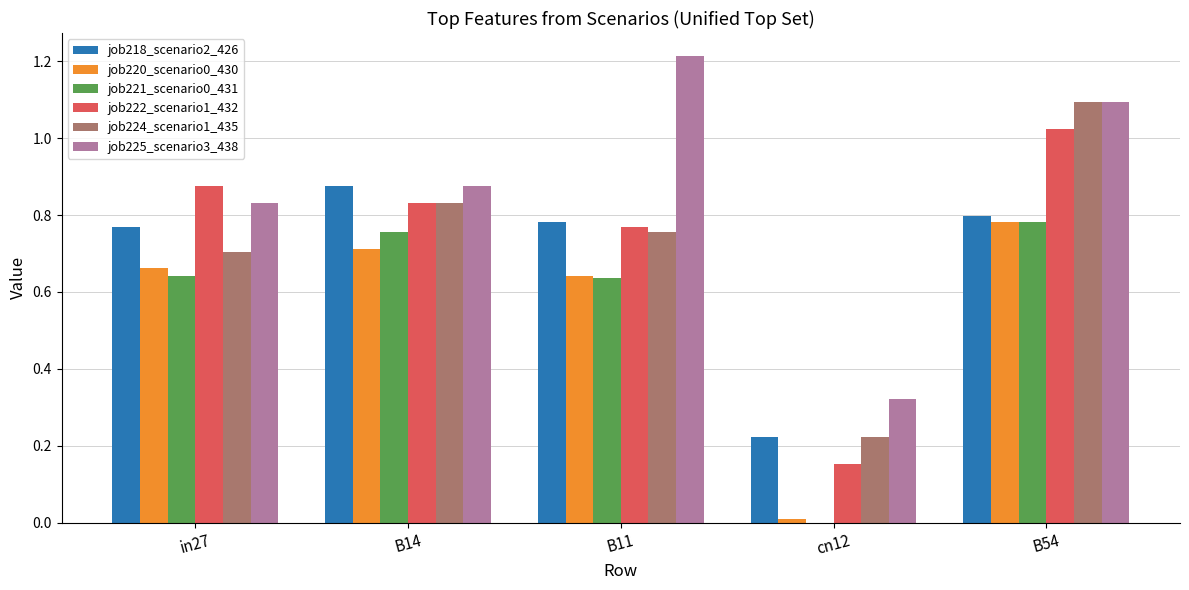

True or false: job222_scenario1_432 has a value of 0.4 at B14.

False